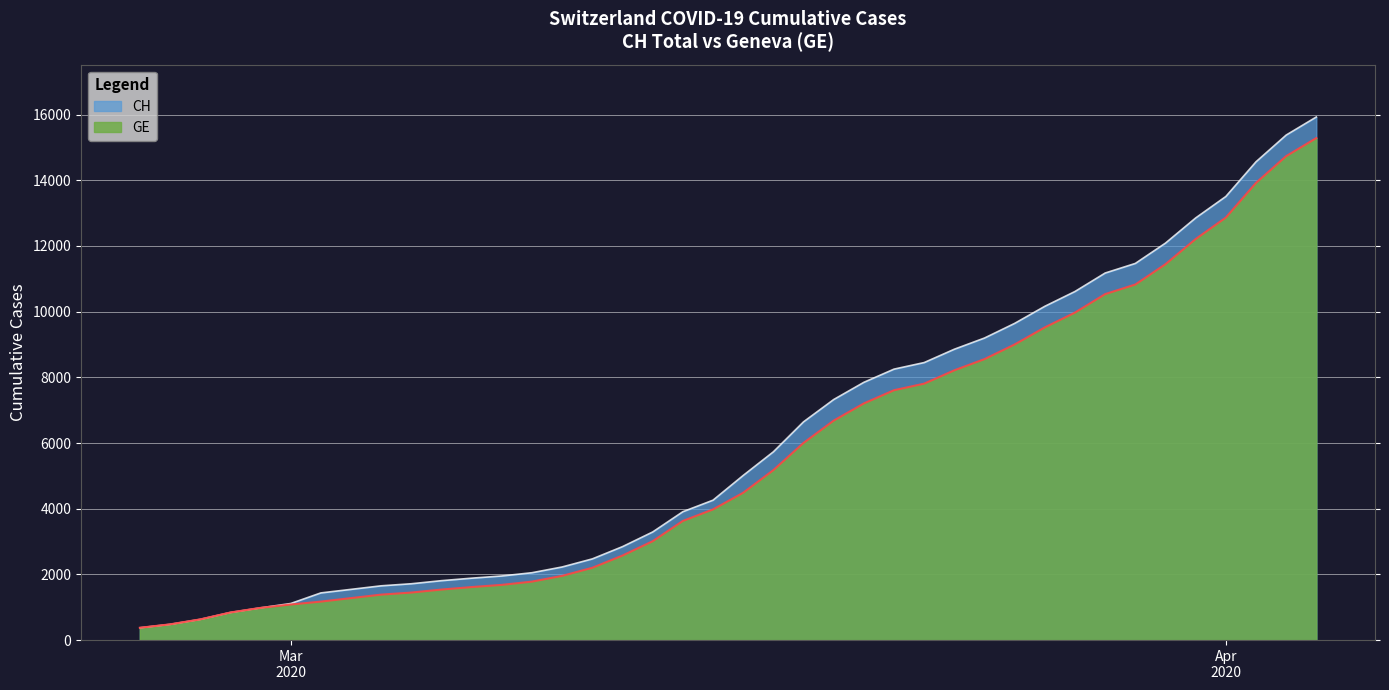

True or false: GE and CH intersect in this chart.

False